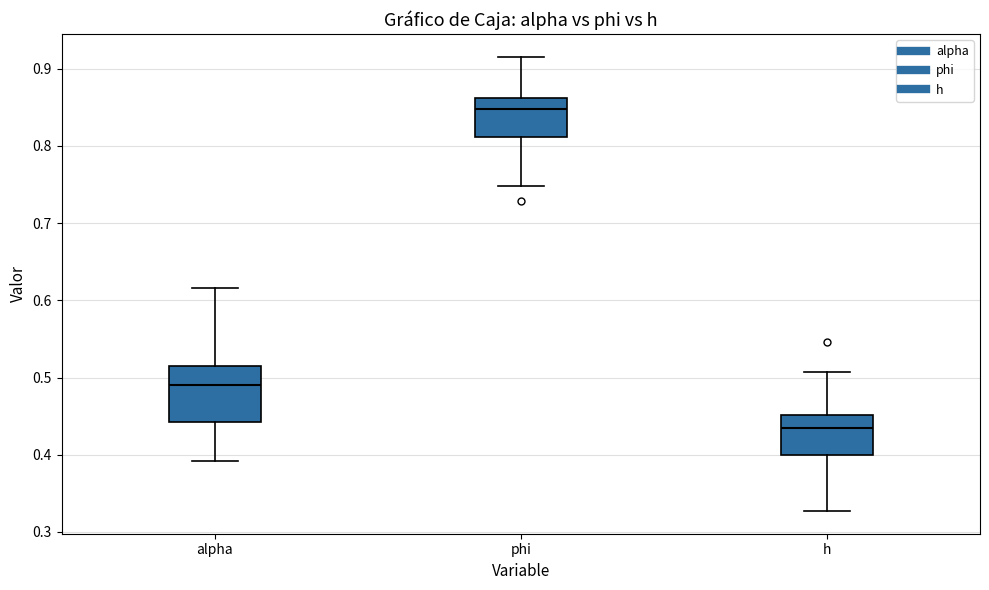

Which box is the tallest, from its lower edge to its upper edge?

alpha